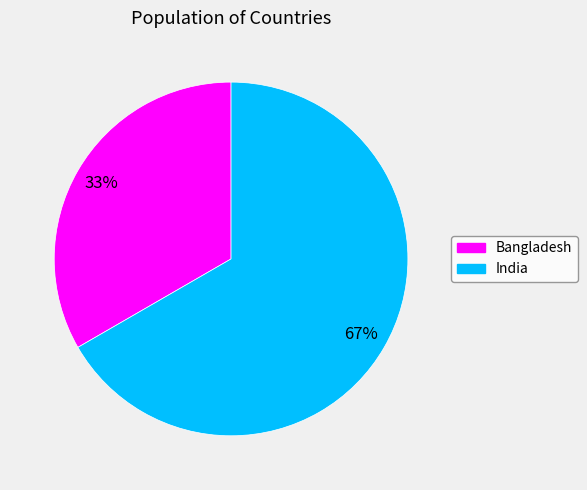

How many slices are in this pie chart?

2